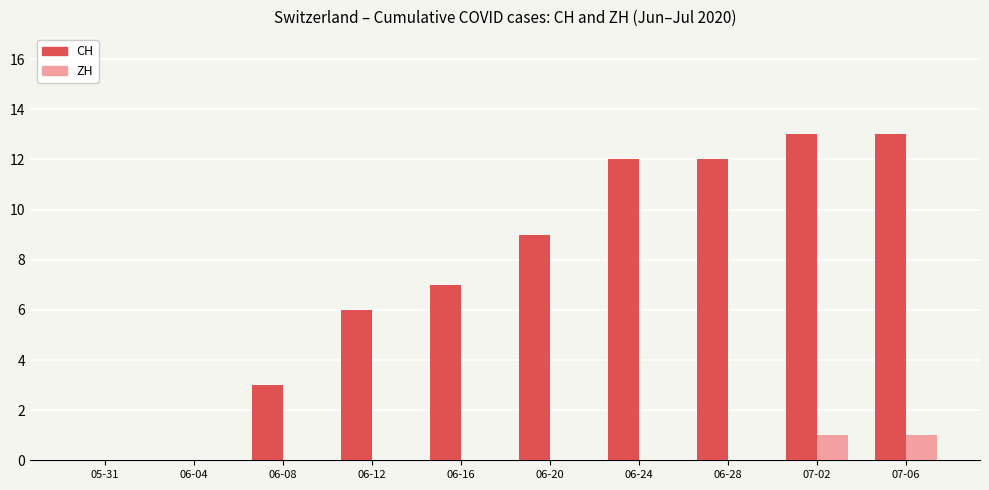

What are all the series names shown in the legend?

CH, ZH